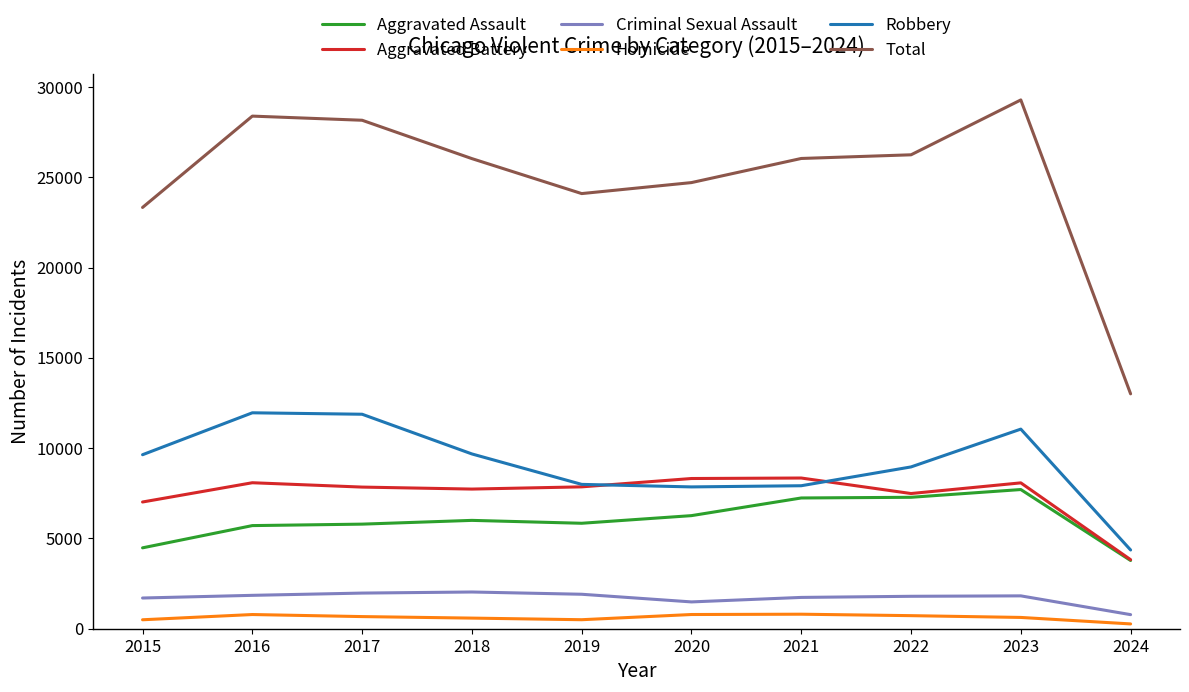

Which series has the largest range (max minus min)?

Total